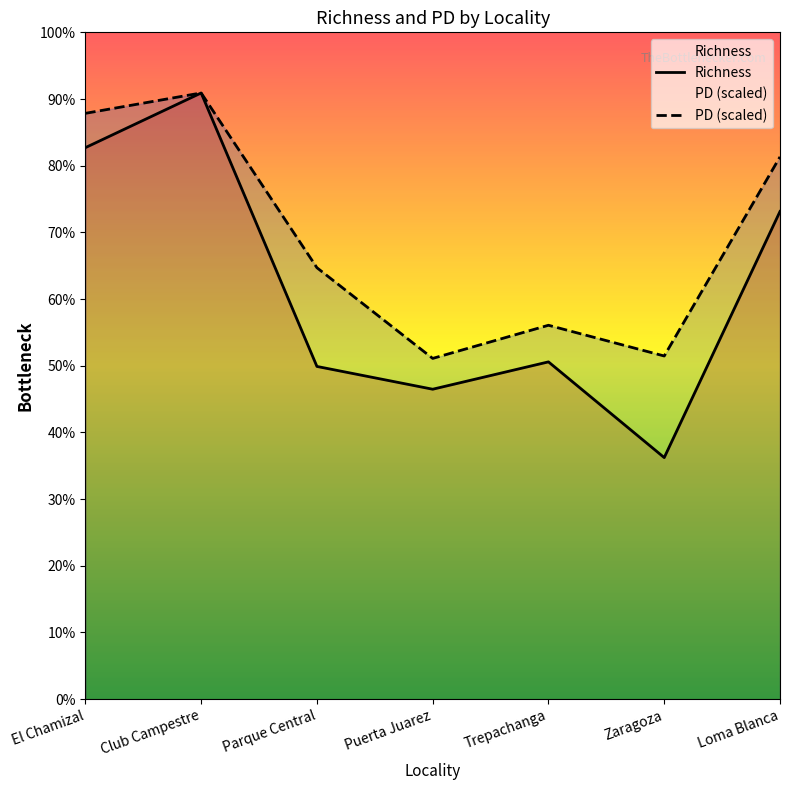

Reading left to right, what are all the values shown in this chart?

Richness: 121.0	133.0	73.0	68.0	74.0	53.0	107.0
PD: 128.5	133.0	94.7	74.8	82.0	75.3	119.0